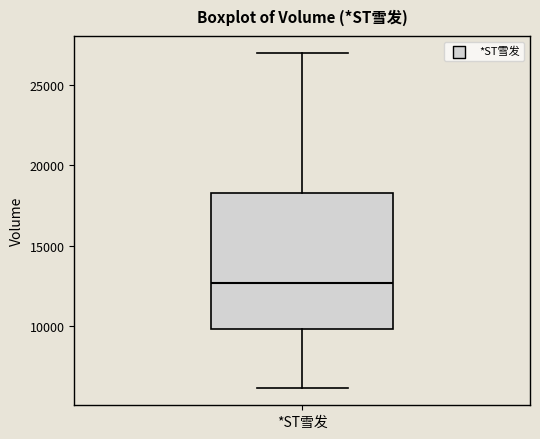

Transcribe this box plot: give where the median line is, the range the box spans, and where the two whiskers end, as read against the y-axis. The values are not printed on the chart, so give them approximately, as read against the axis.

median 12500, box 10000 to 18500, whiskers 6000 to 27000